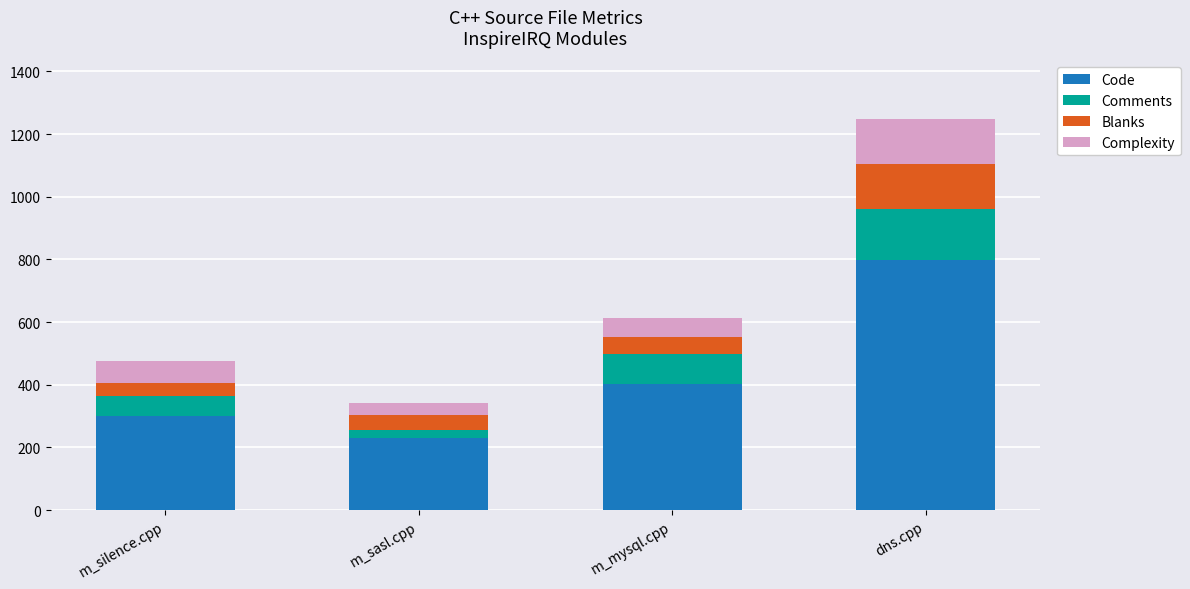

The Code series shows 404 at m_mysql.cpp. True or false?

True